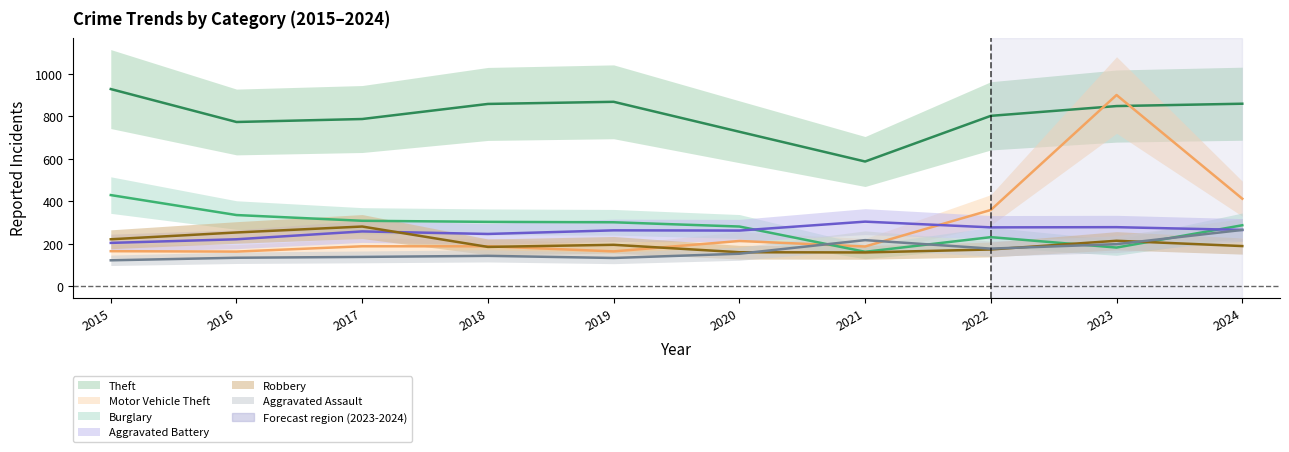

True or false: Theft and Robbery intersect in this chart.

False